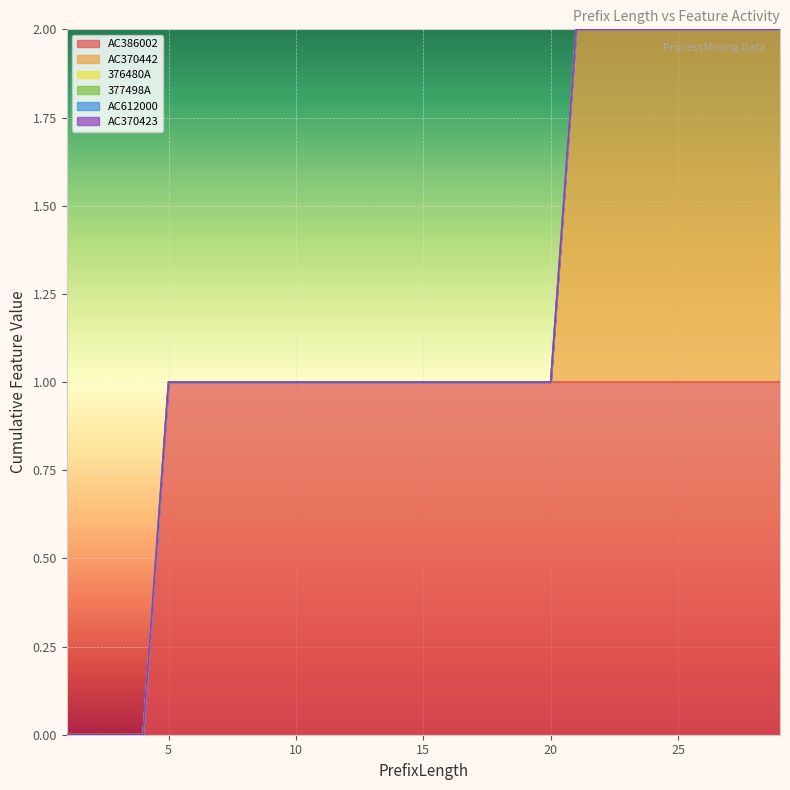

How many lines are shown in the chart?

6